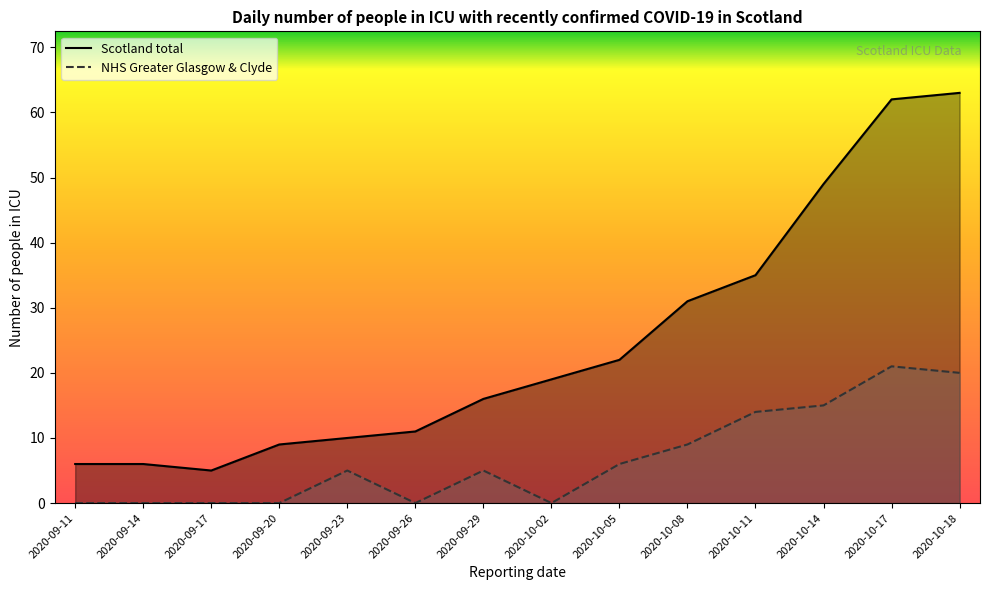

At 2020-09-23, list the series in order from smallest to largest.

NHS Greater Glasgow & Clyde, Scotland total